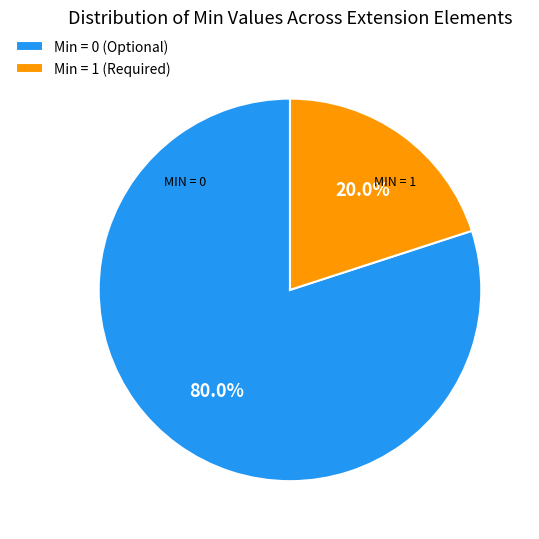

How many slices are in this pie chart?

2